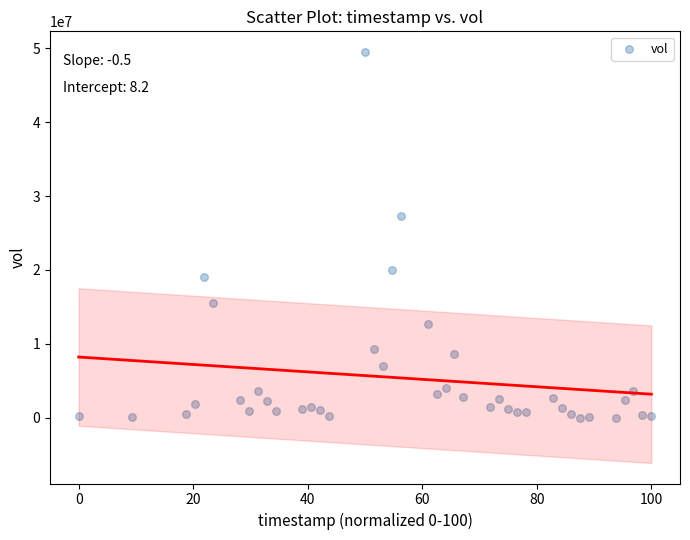

What Y value in the scatter plot is closest to 24762000?

27266100